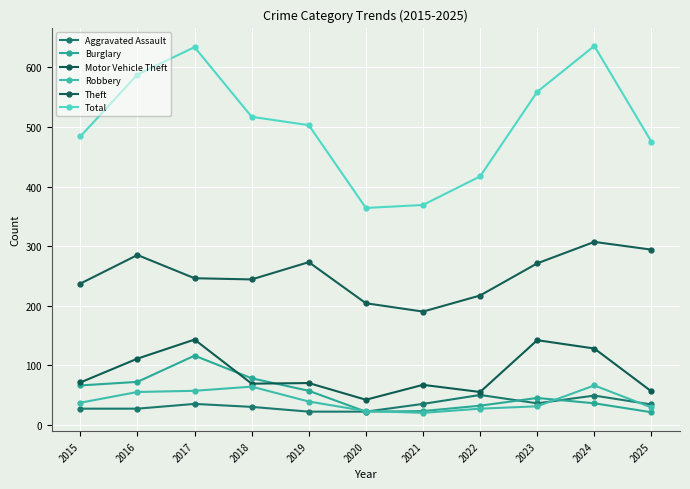

How many data points does each series have?

11